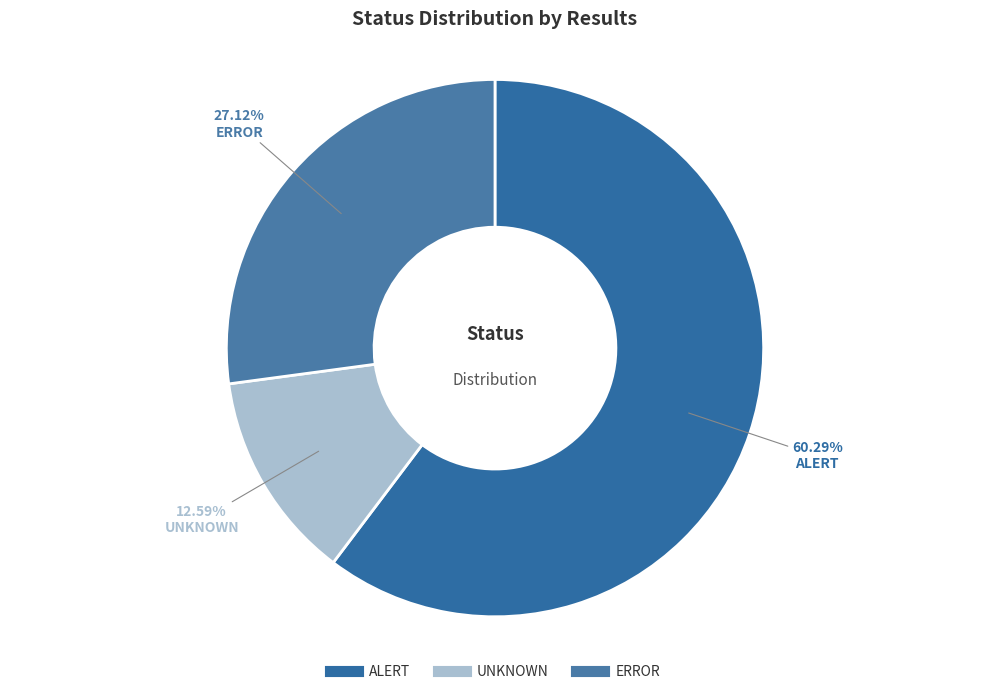

What is the largest slice in the pie chart?

ALERT